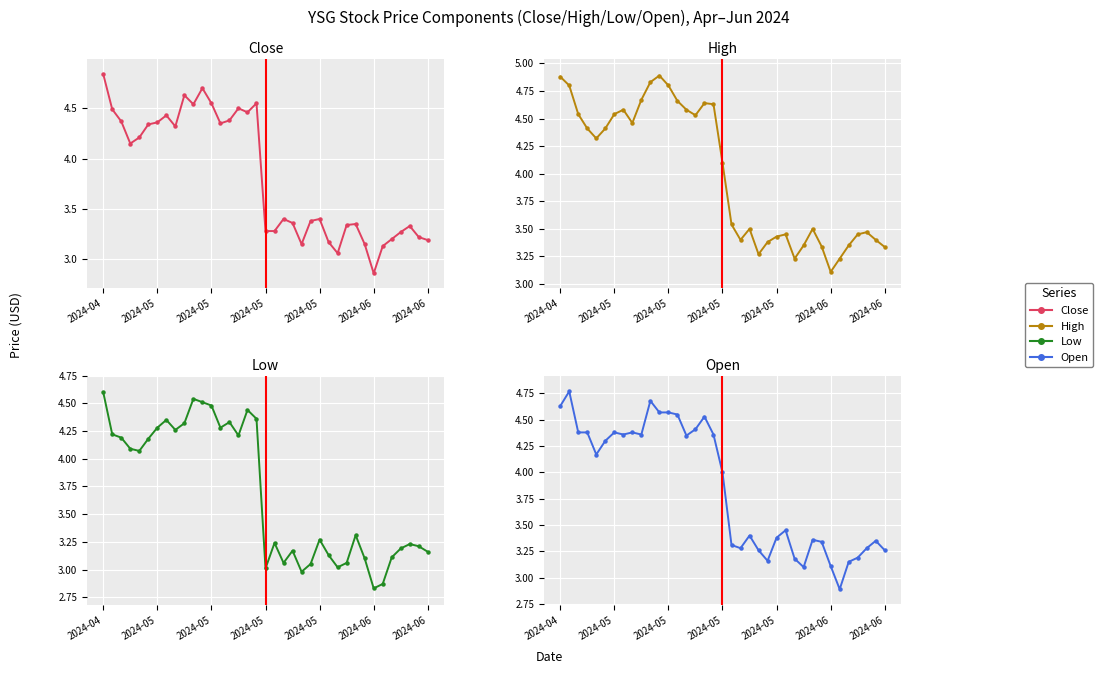

True or false: Close and High cross at least once.

False